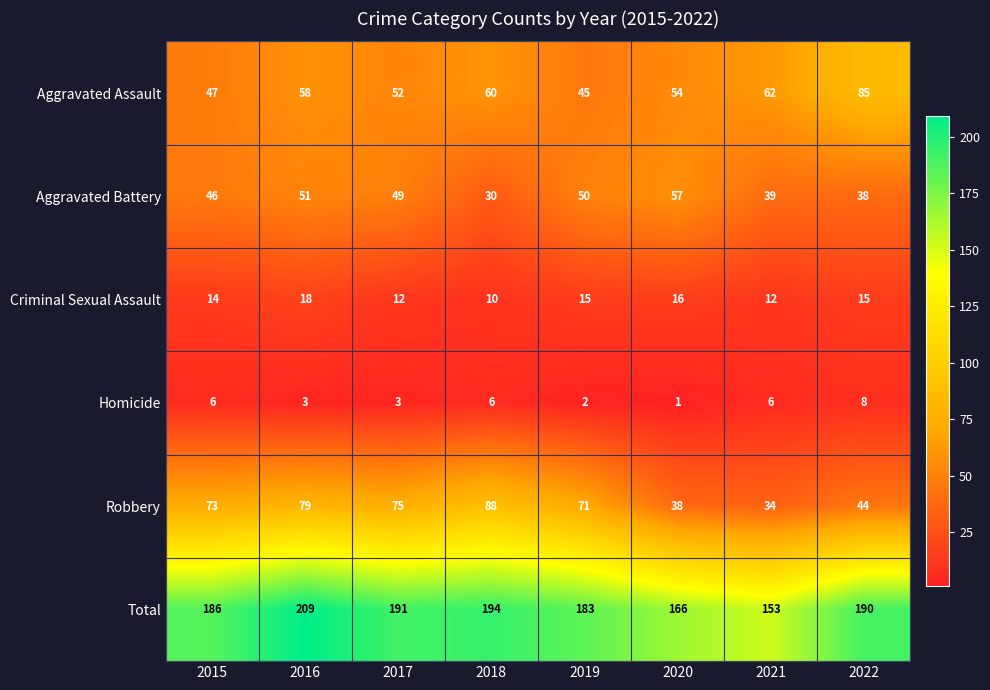

At how many categories does at least one series exceed 3?

8